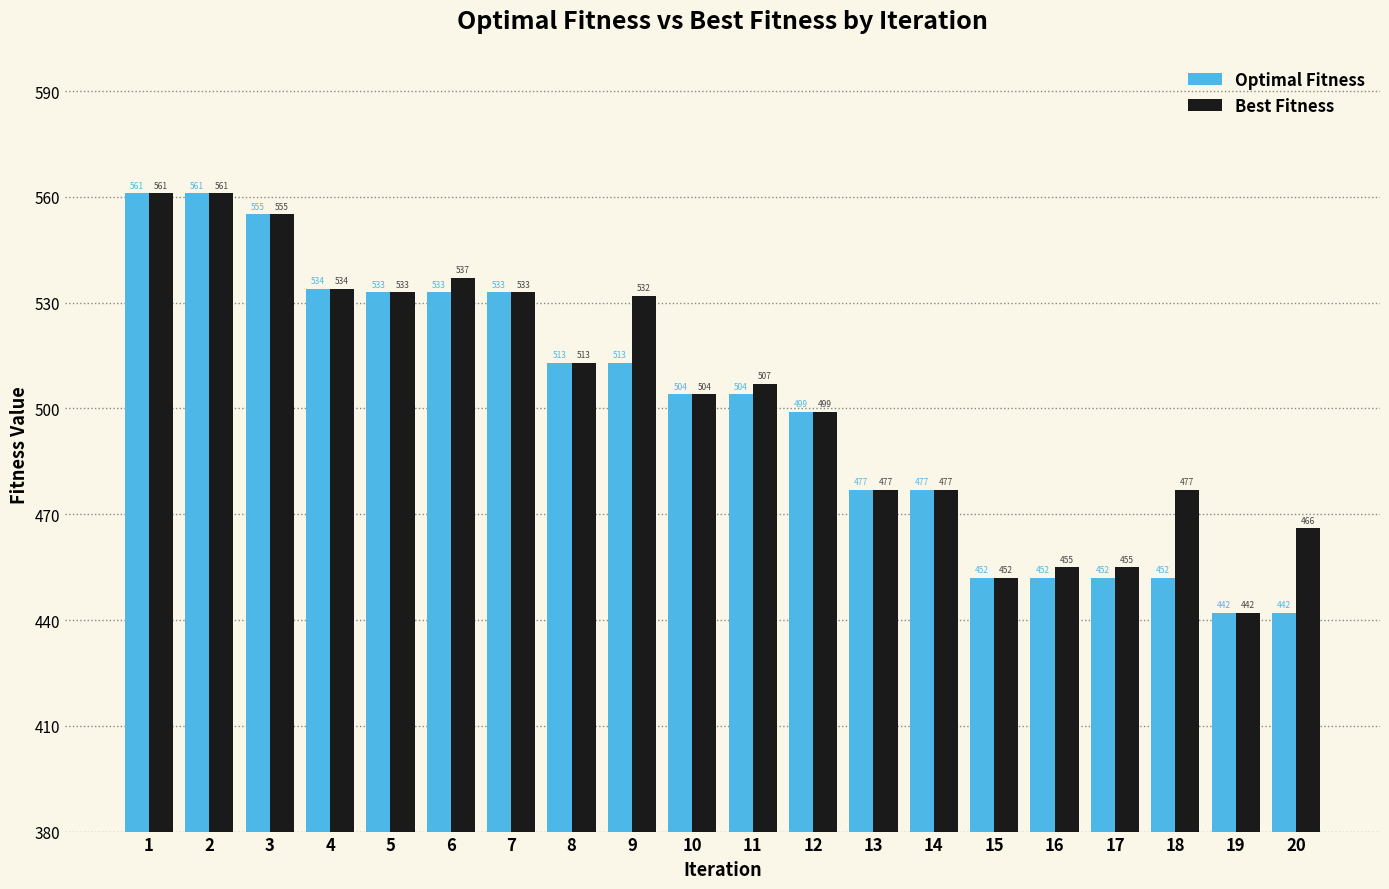

Which series has the largest total across all categories?

Best Fitness